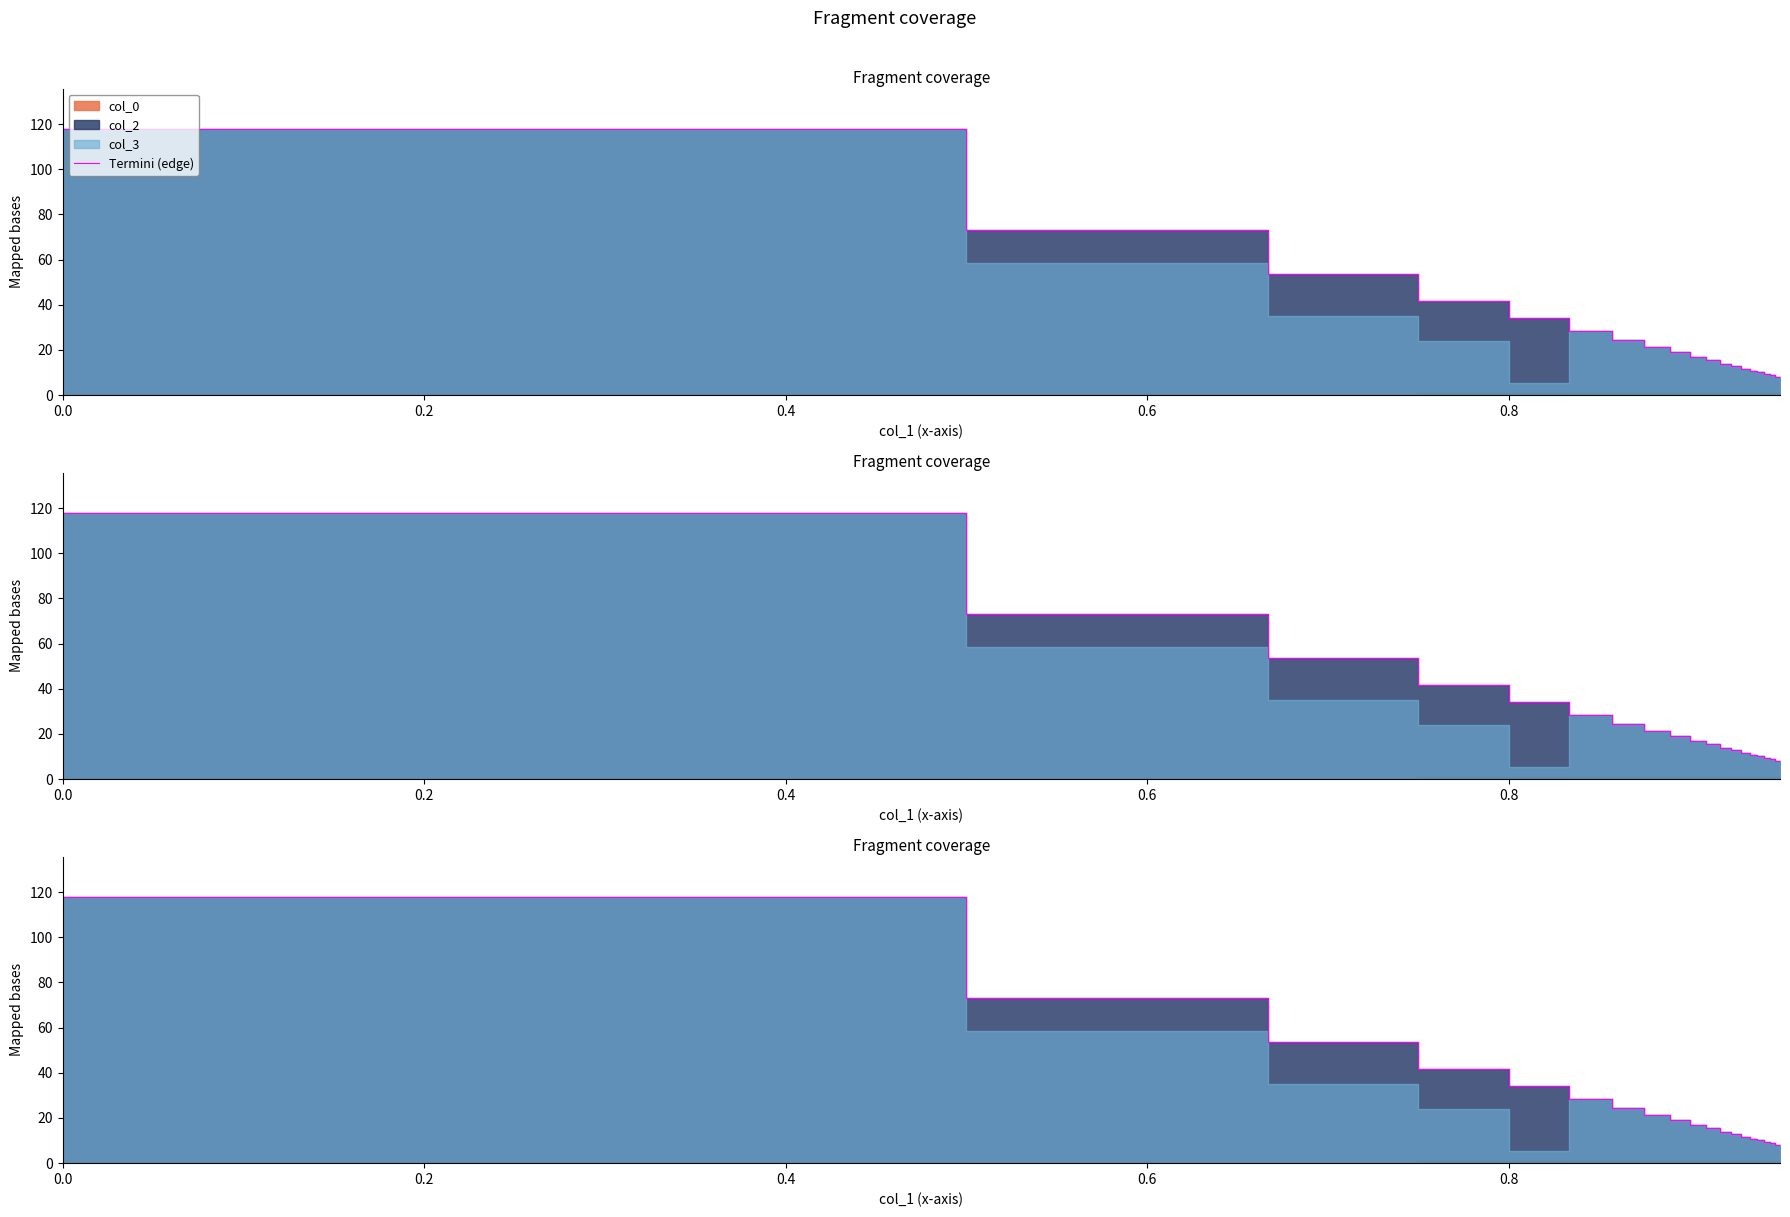

At which label is the value closest to 62?

0.4